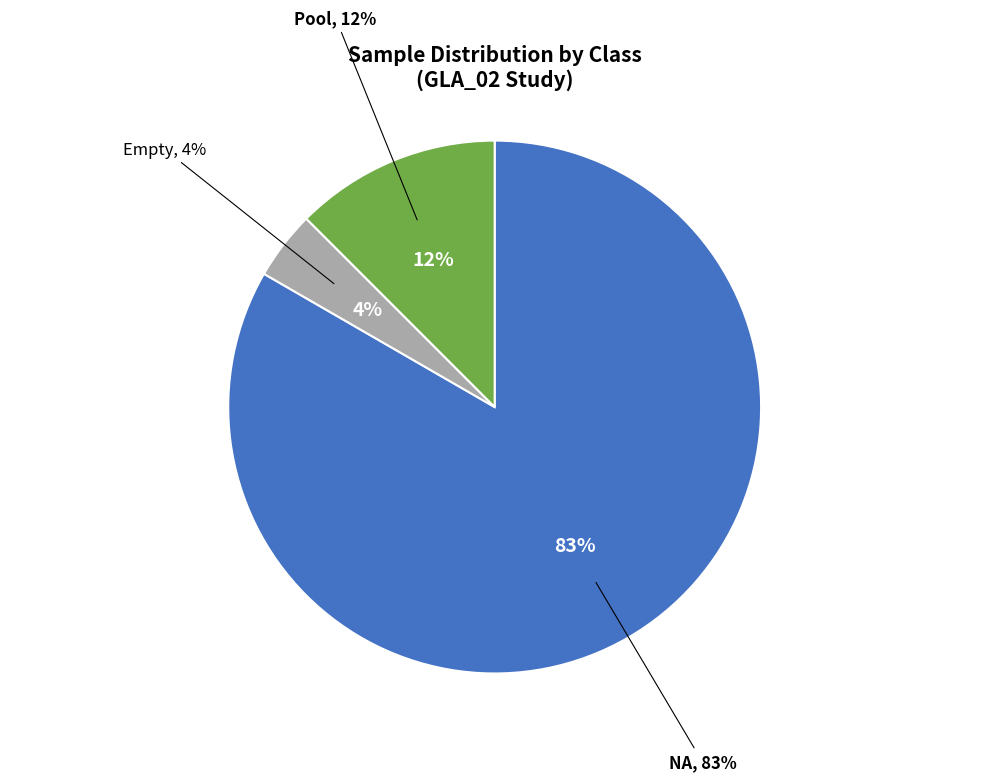

What is the smallest slice in the pie chart?

Empty